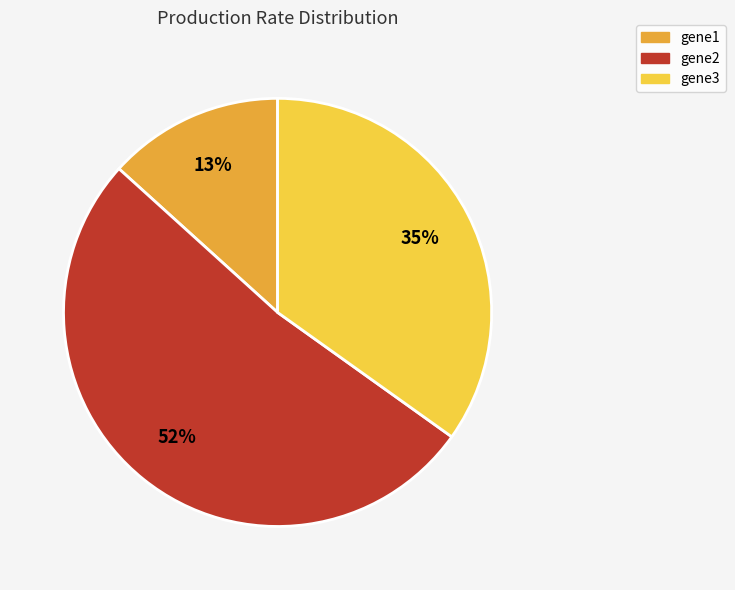

Do gene1 and gene3 together represent more than half of the pie?

No